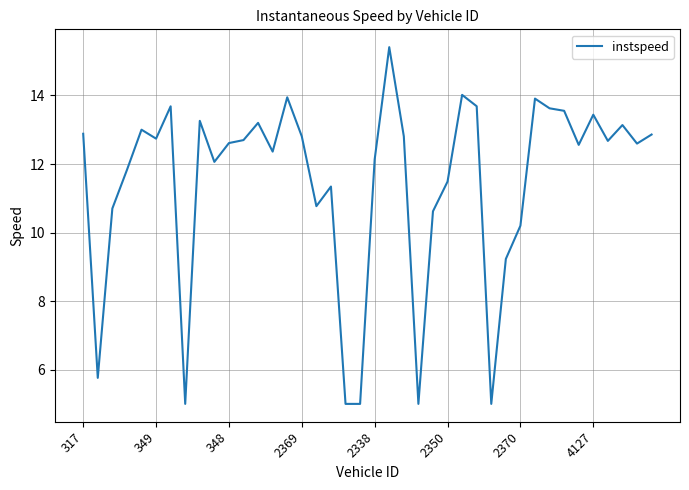

What is the maximum value shown in the chart?

15.4